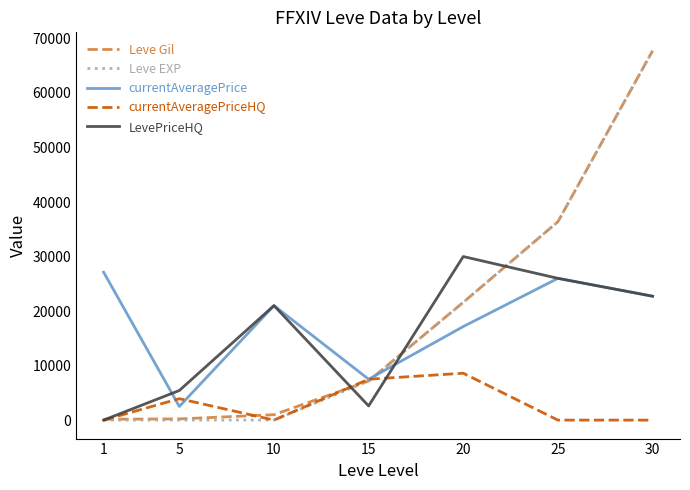

How many categories are shown in the chart?

7